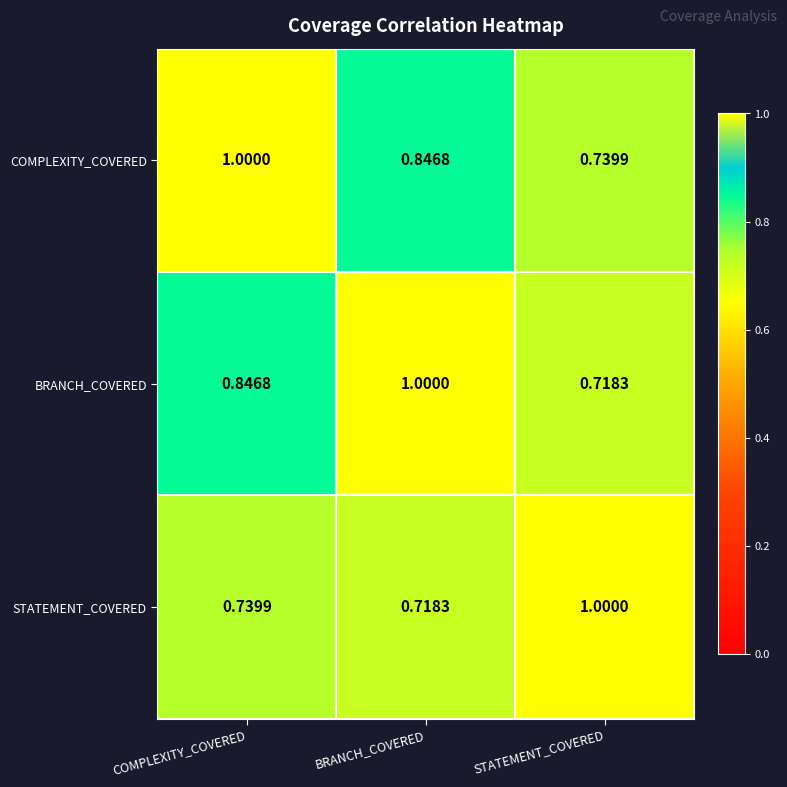

At which category is the sum across all series the highest?

COMPLEXITY_COVERED